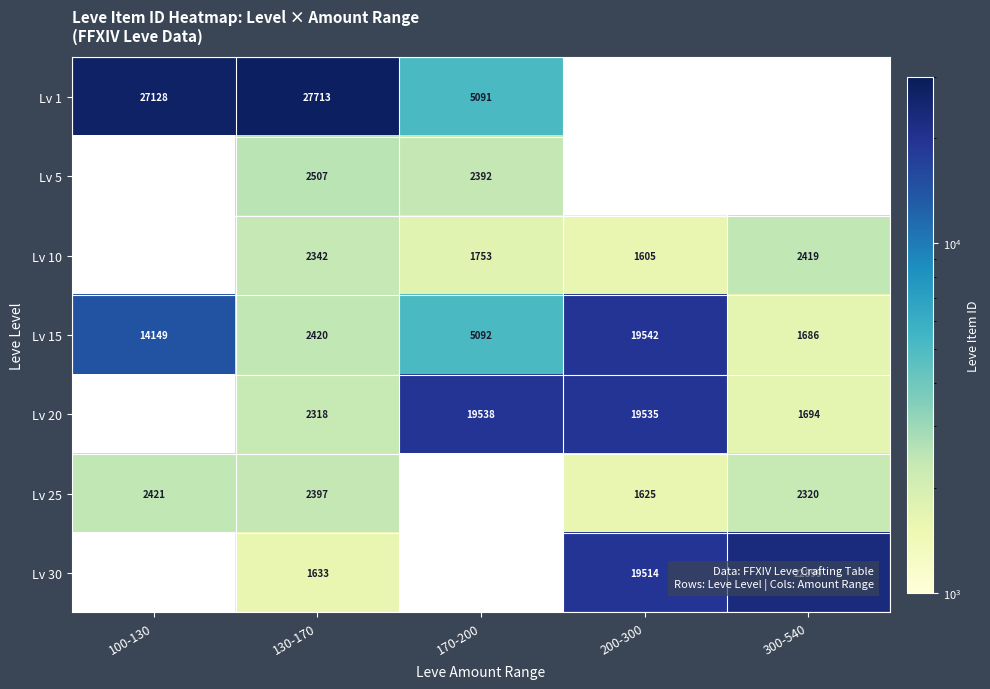

Where is Lv 15 nearest to the value 10614?

100-130